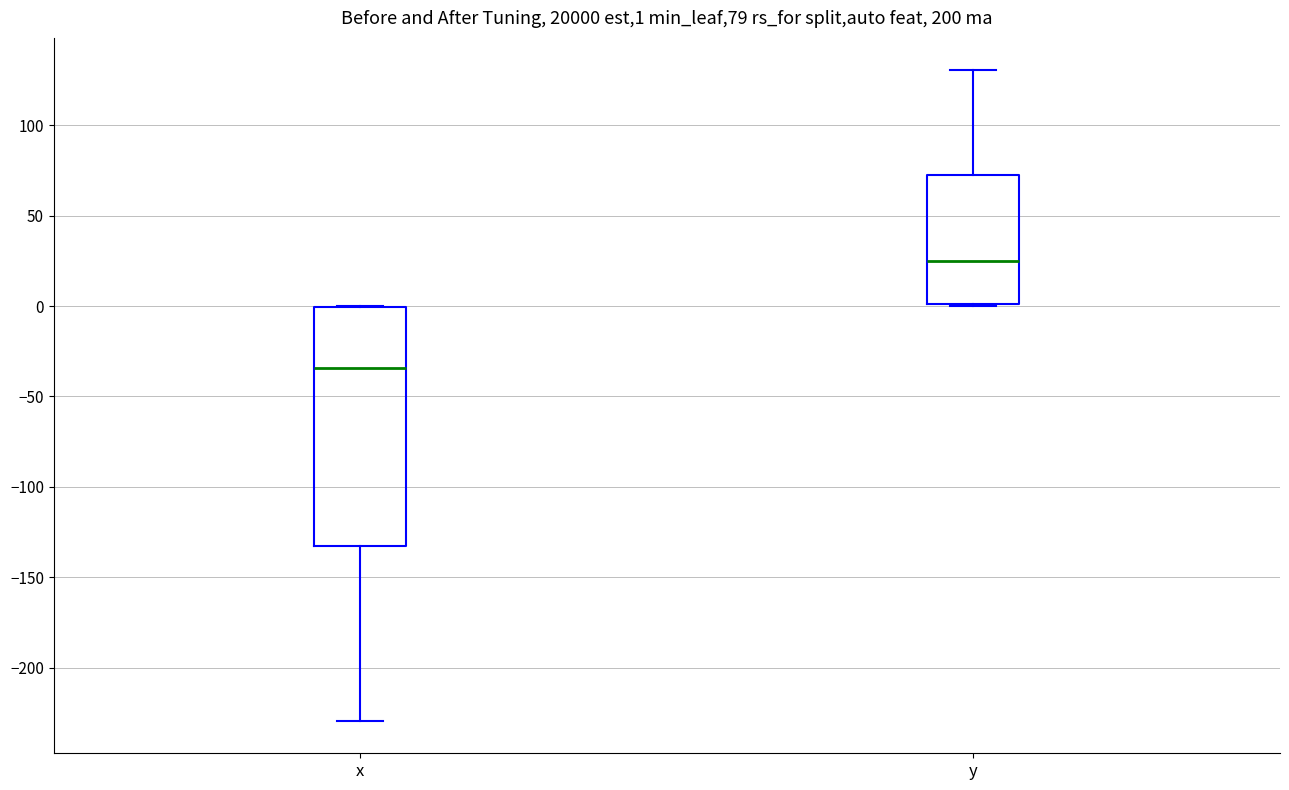

Comparing the boxes themselves (not the whiskers), which one is the tallest?

x